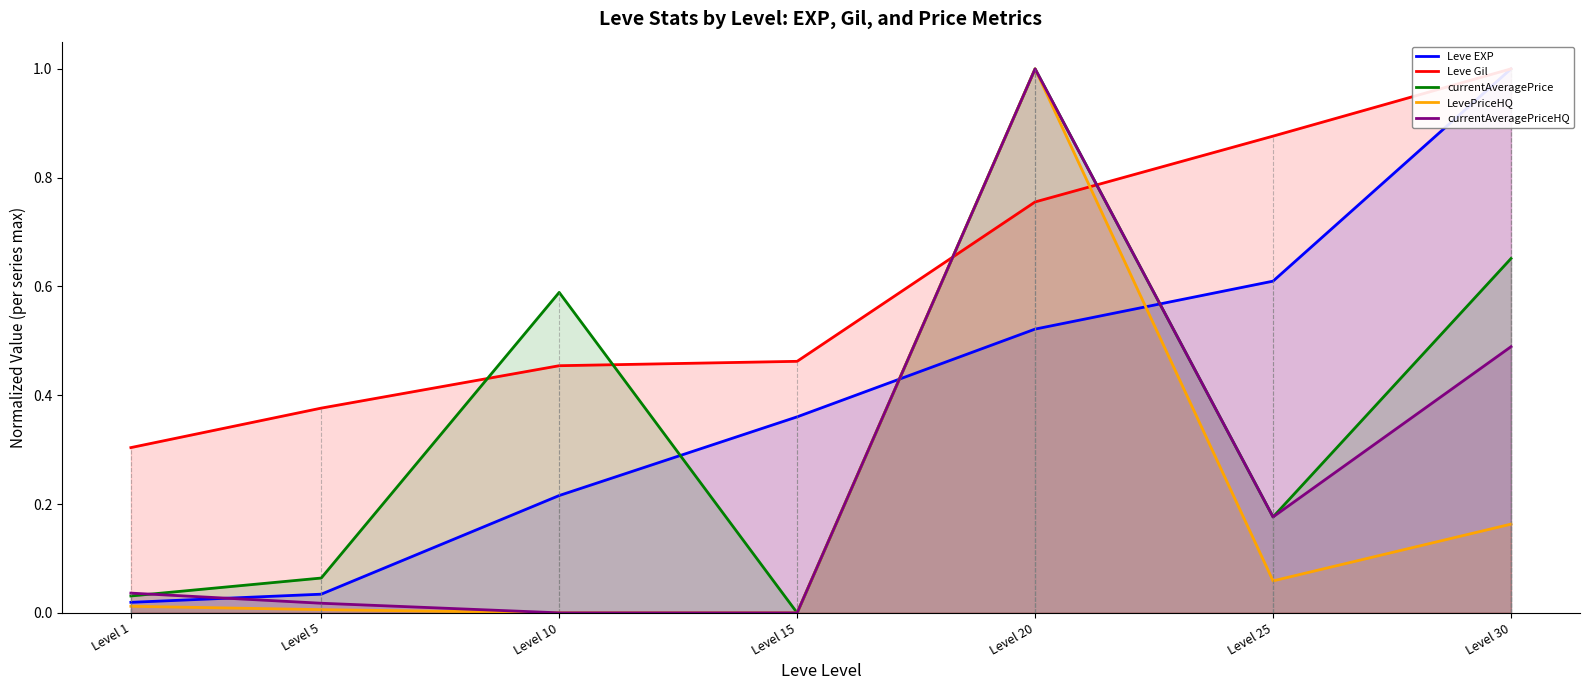

Which category has the lowest value across all series?

Level 15